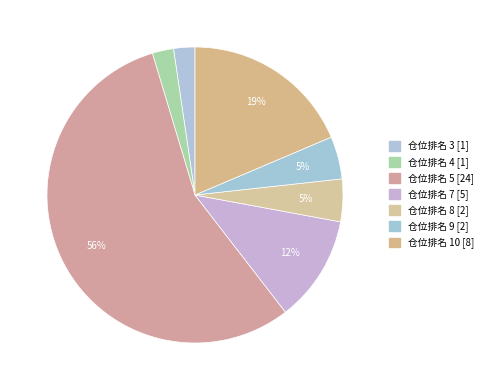

Does any single category account for the majority?

Yes